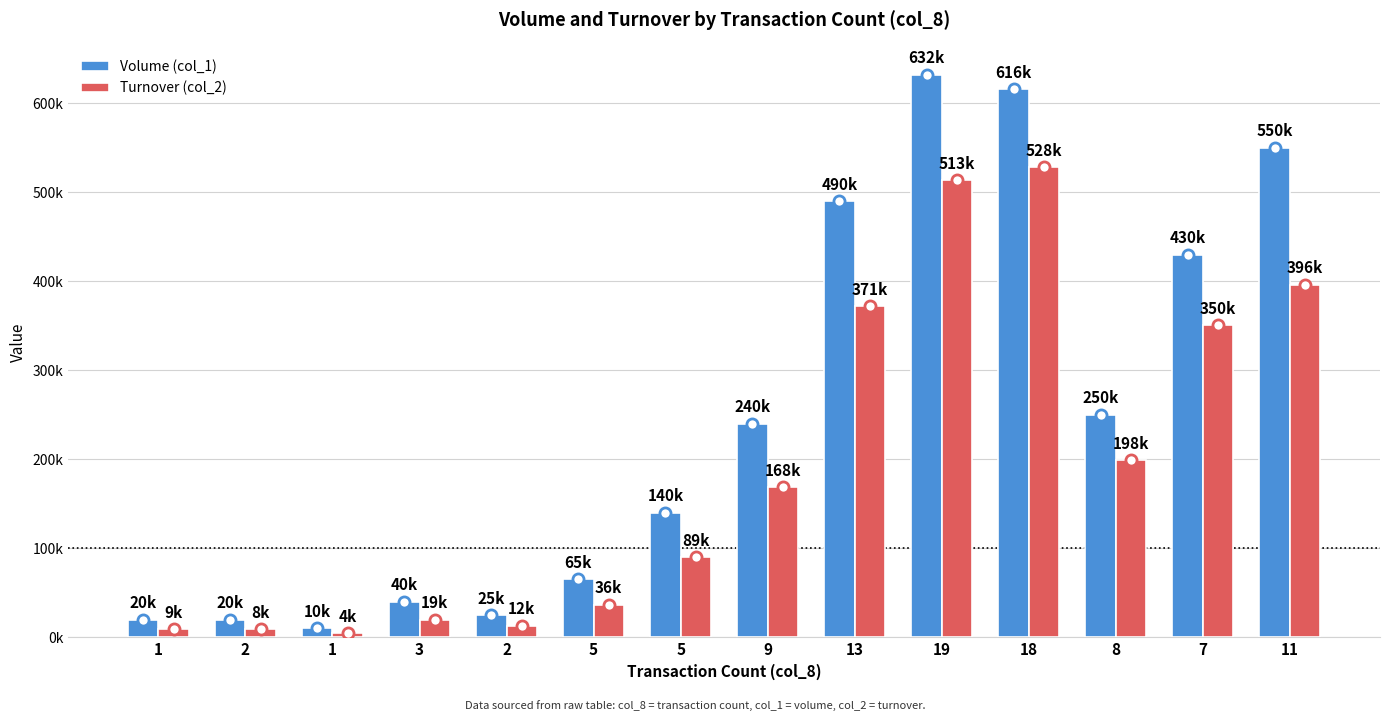

What are all the series names shown in the legend?

Volume (col_1), Turnover (col_2)